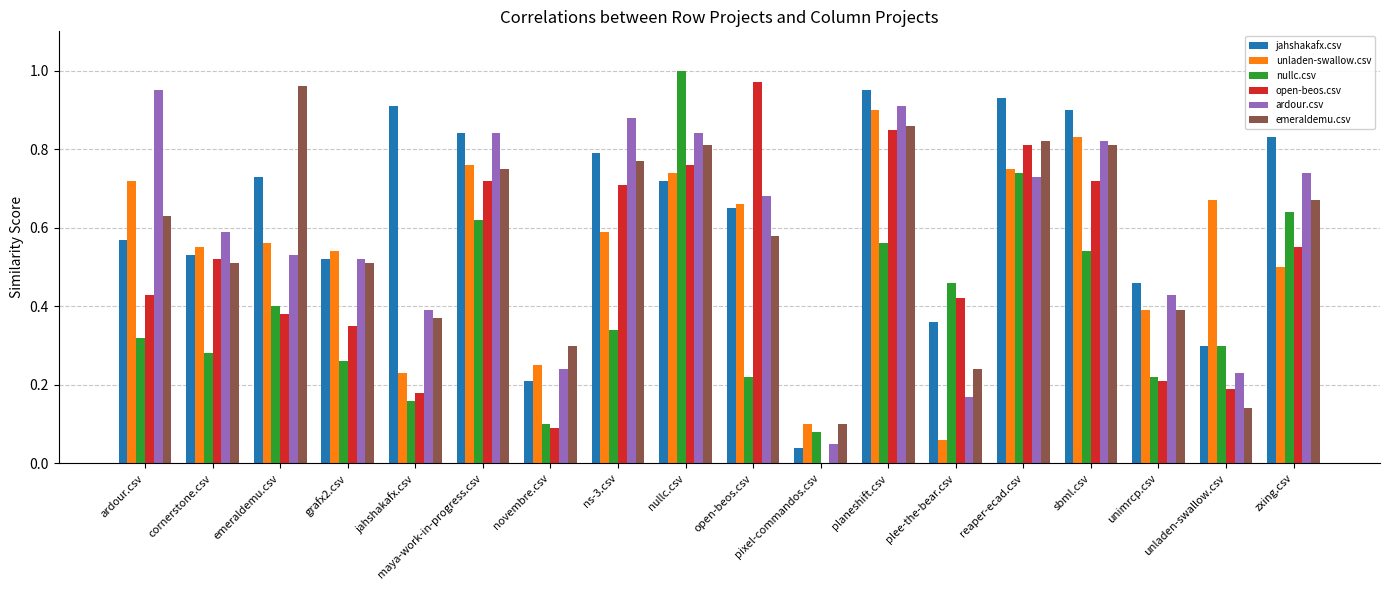

At which category is the sum across all series the highest?

planeshift.csv